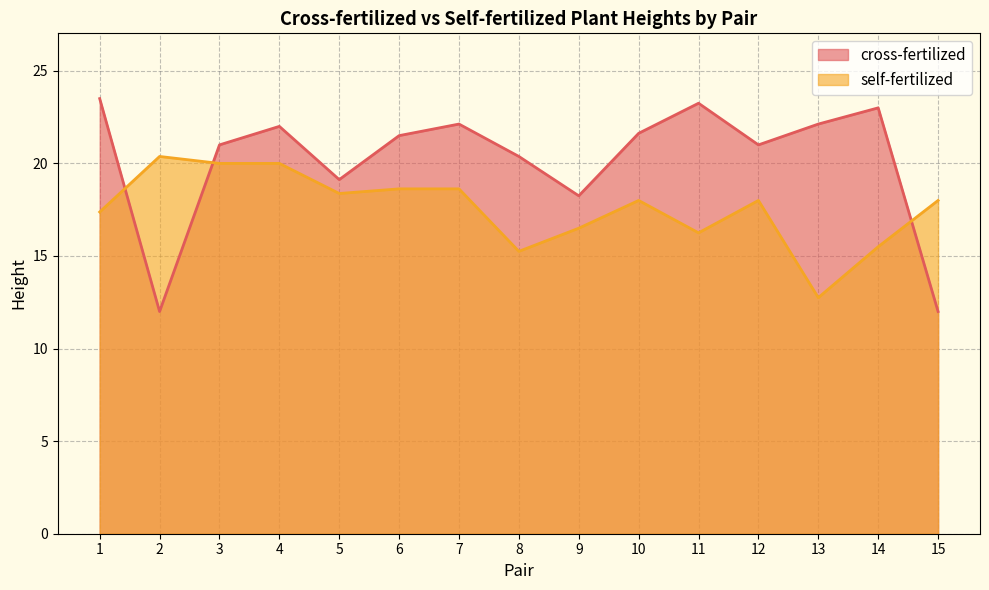

Rank the series at 13 from lowest to highest value.

self-fertilized, cross-fertilized